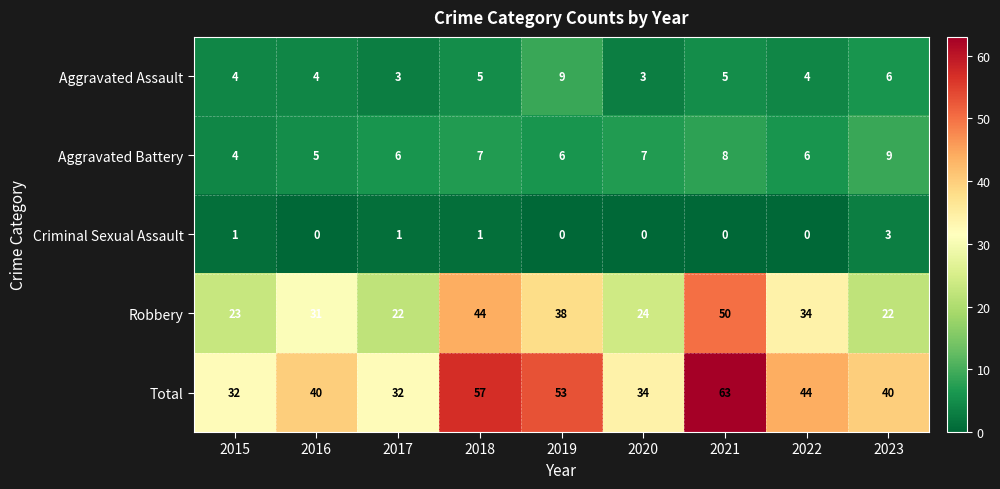

At which label is Aggravated Assault closest to 6?

2023